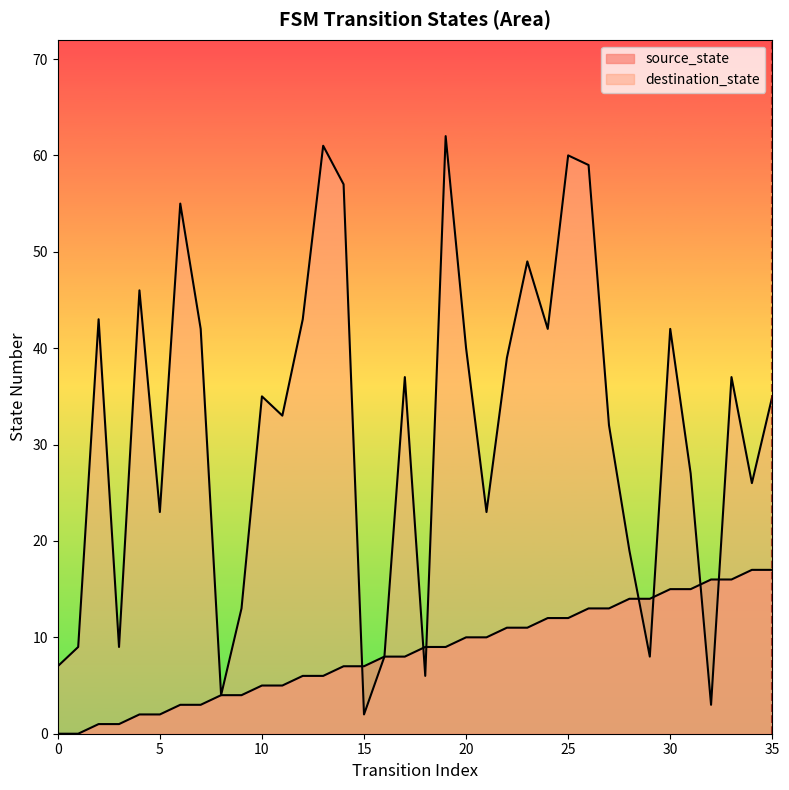

How many lines are shown in the chart?

2